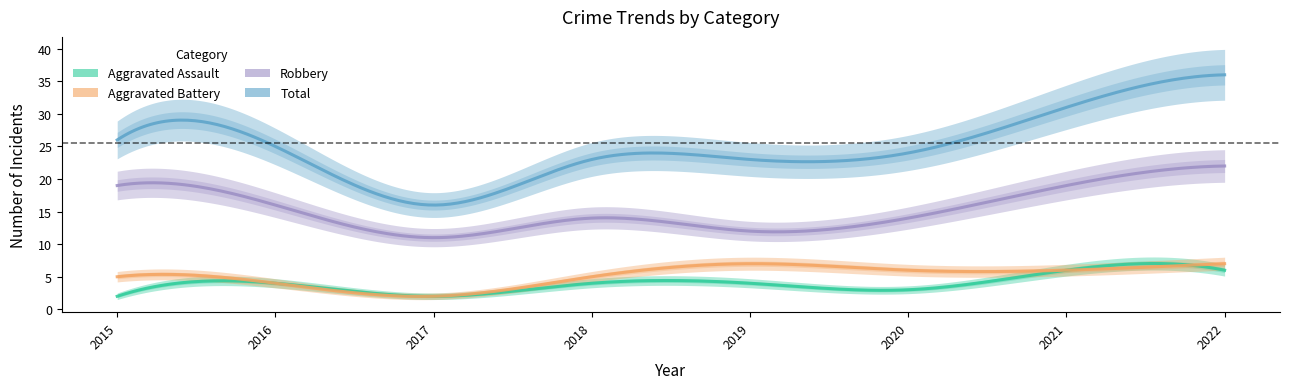

Which series has the largest total across all categories?

Total